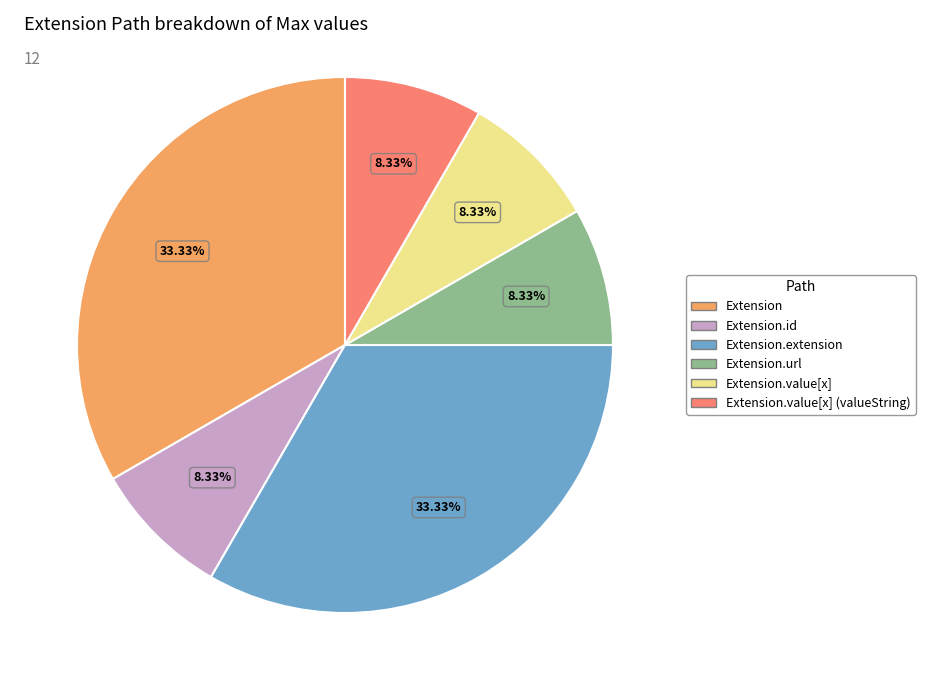

Is Extension.id the majority of the pie?

No